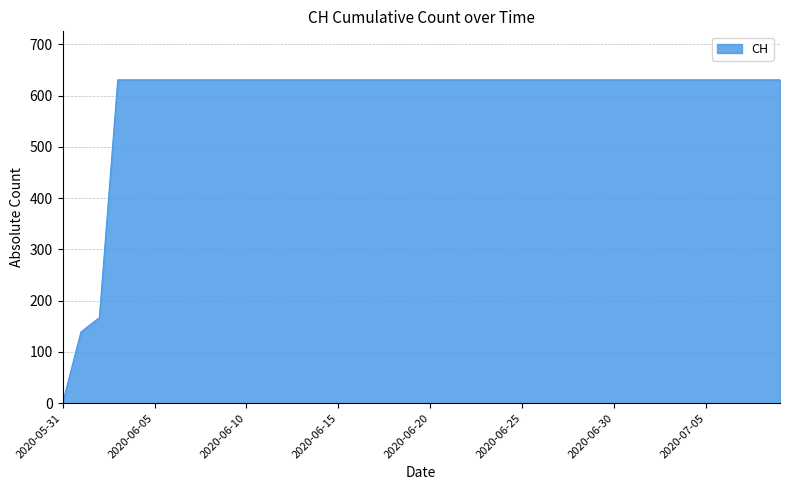

How many values are above zero?

39